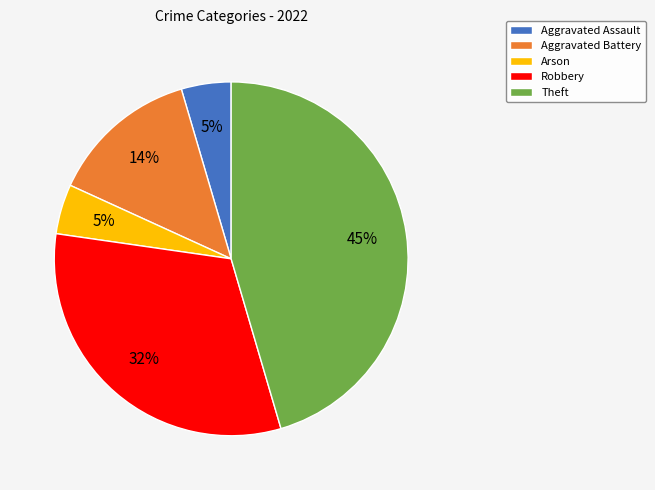

How many slices are in this pie chart?

5